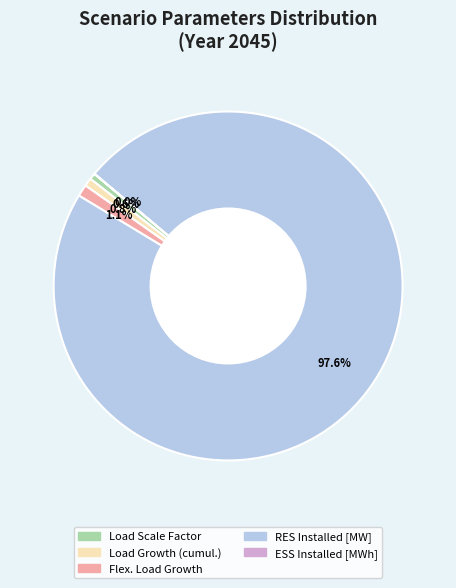

How much of the chart is everything except Flex. Load Growth?

98.9%